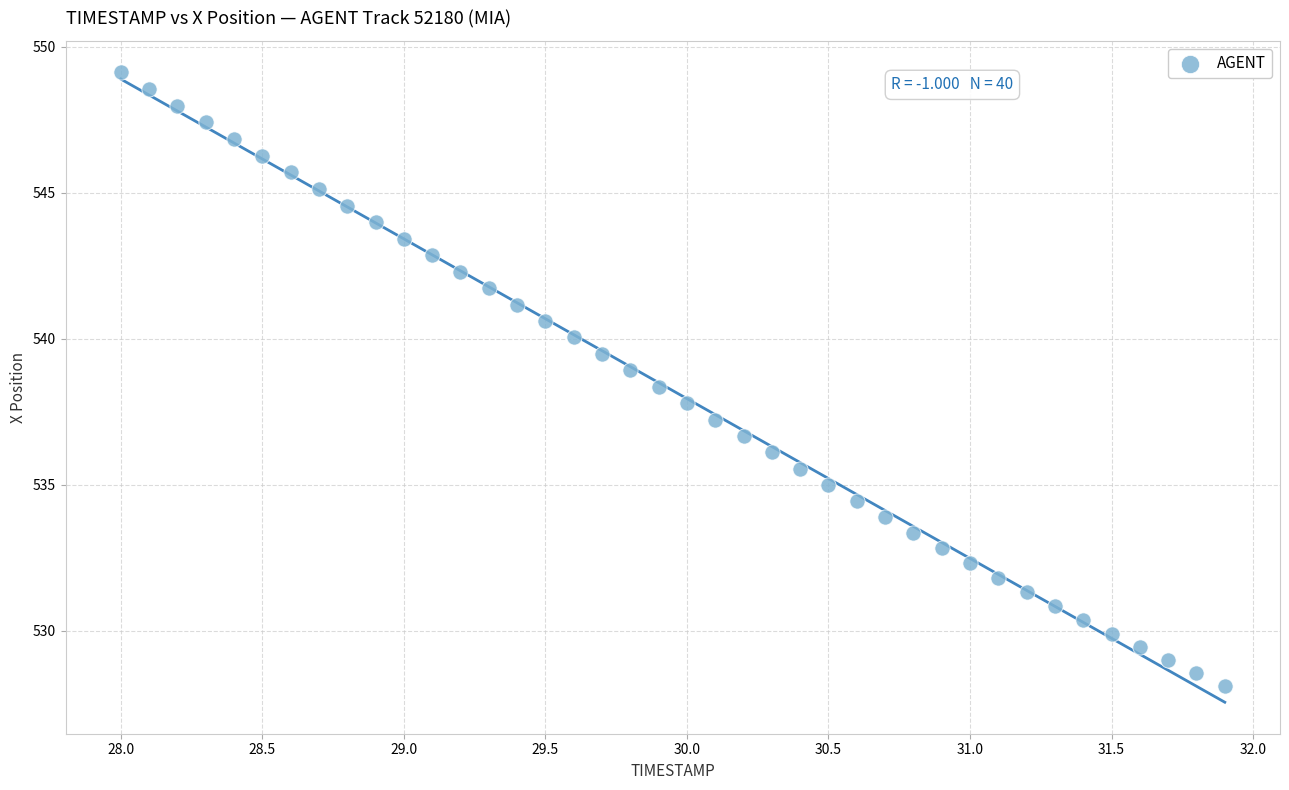

What is the range of X values (max minus min)?

3.9